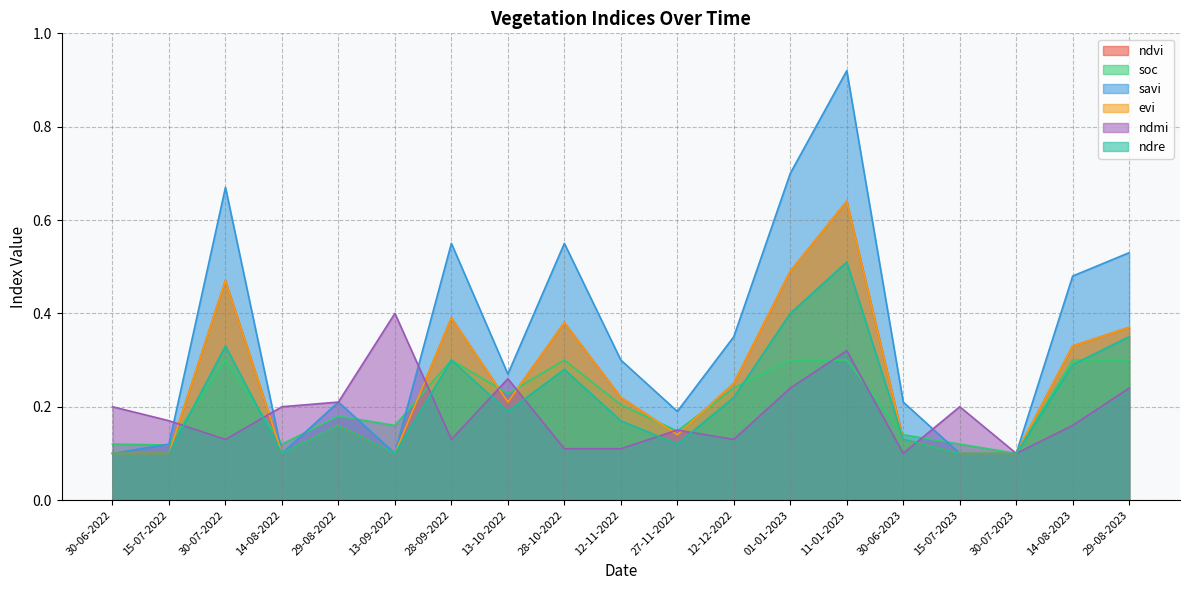

Rank the series by their maximum value, from lowest to highest.

soc, ndmi, ndre, ndvi, evi, savi